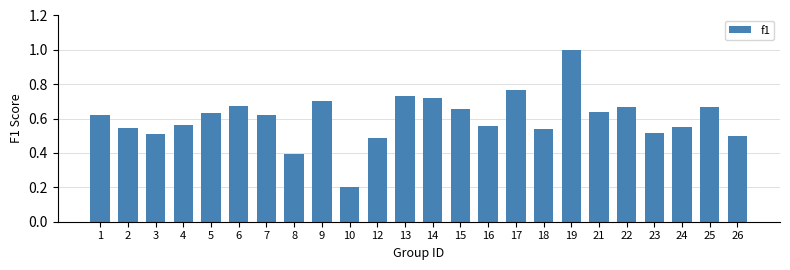

What is the sum of all values?

14.4